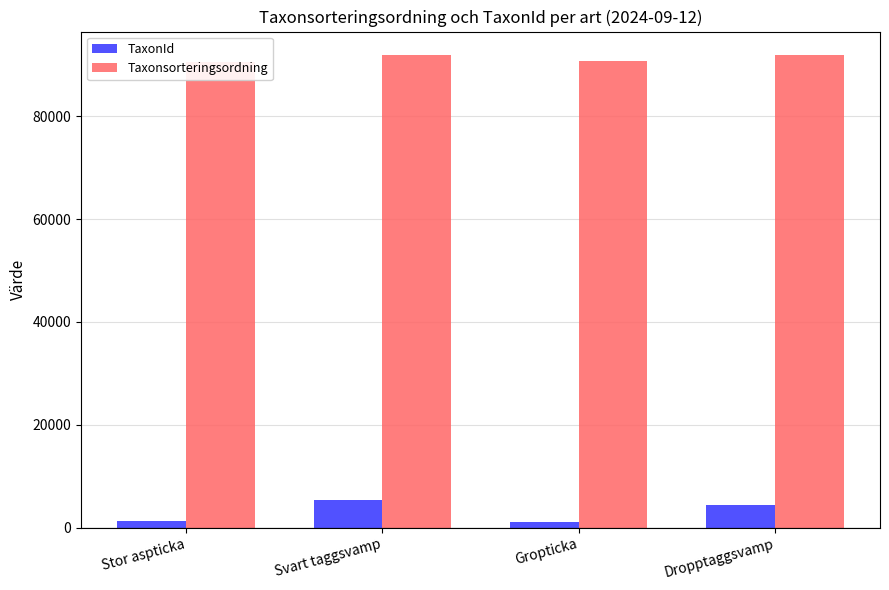

Count the number of categories in the chart.

4